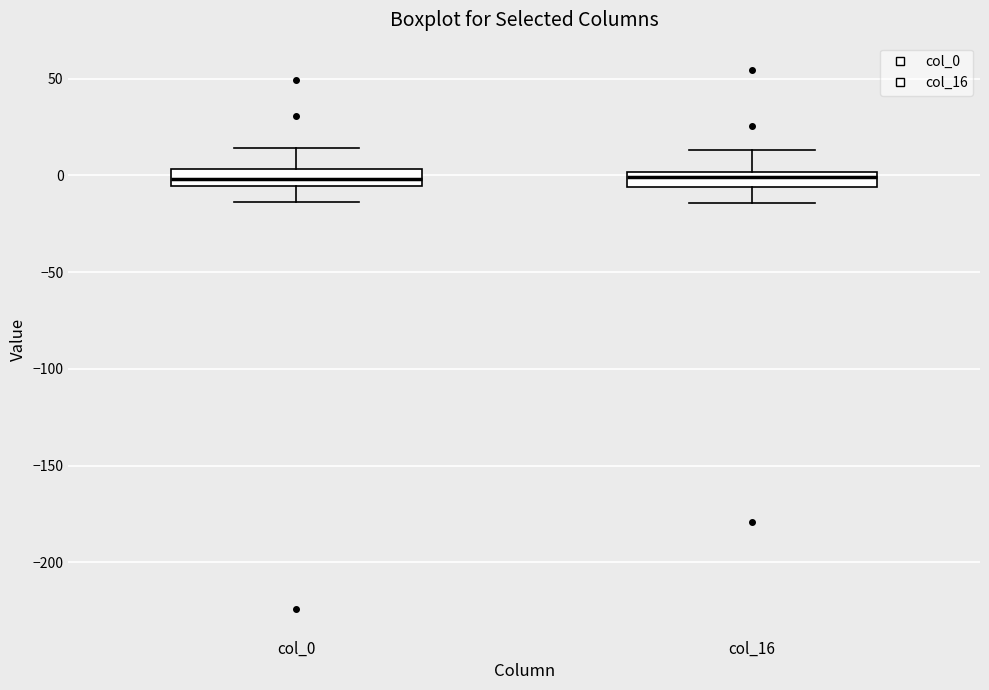

Reading left to right, read every box against the y-axis: the position of its median line, the range the box covers, and the ends of its whiskers. The values are not printed on the chart, so give them approximately, as read against the axis.

col_0: median 0, box -5 to 5, whiskers -15 to 15
col_16: median 0 (inside the box), box -5 to 0, whiskers -15 to 15